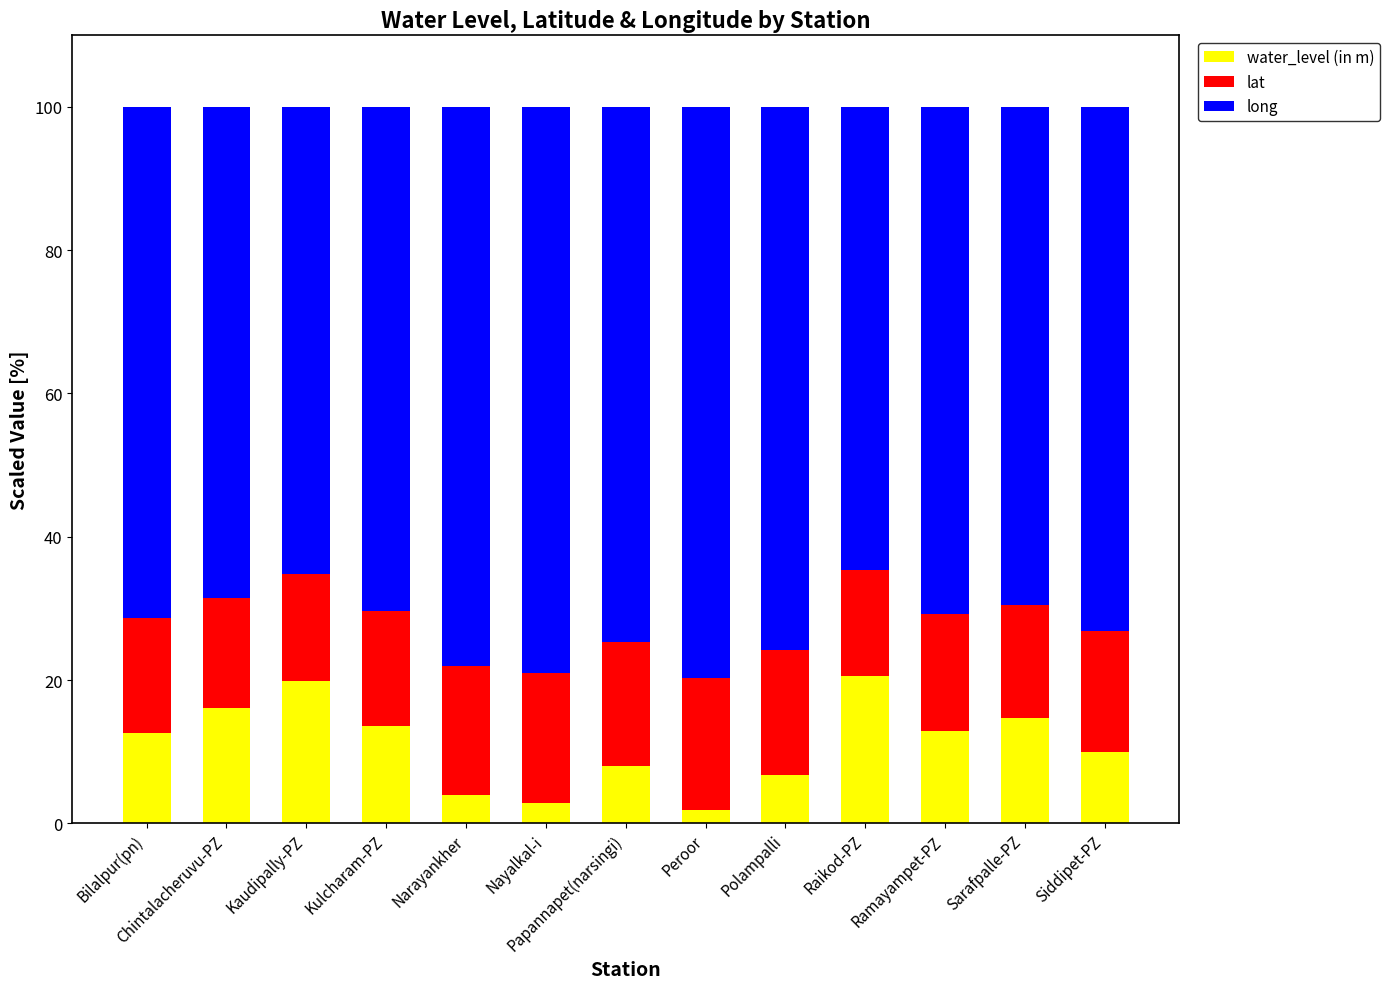

The water_level (in m) series shows 10.5 at Chintalacheruvu-PZ. True or false?

False